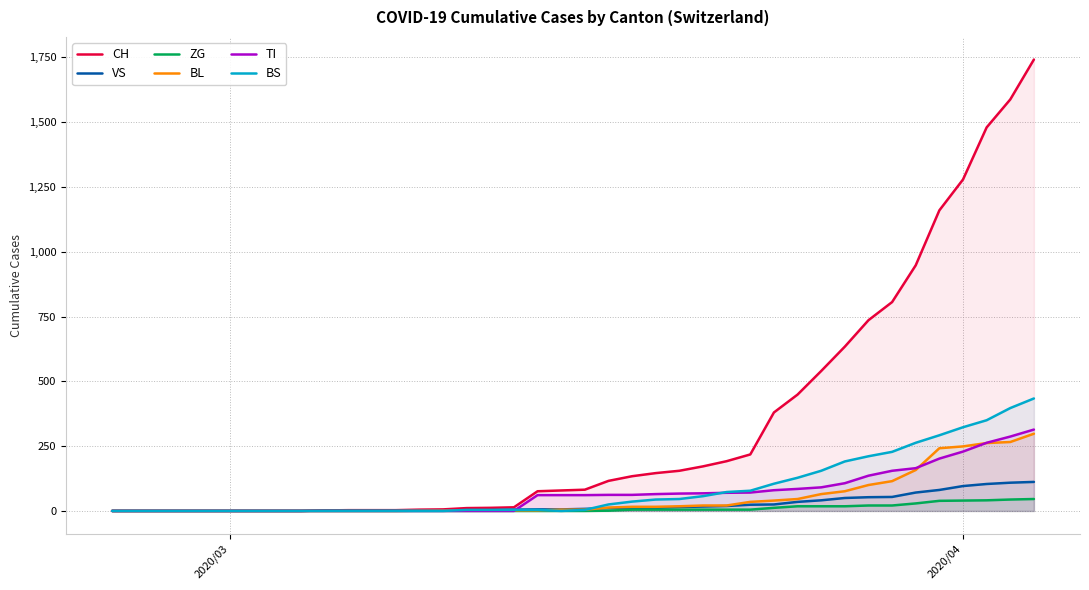

True or false: ZG has more than 0 points higher than both neighbors.

False